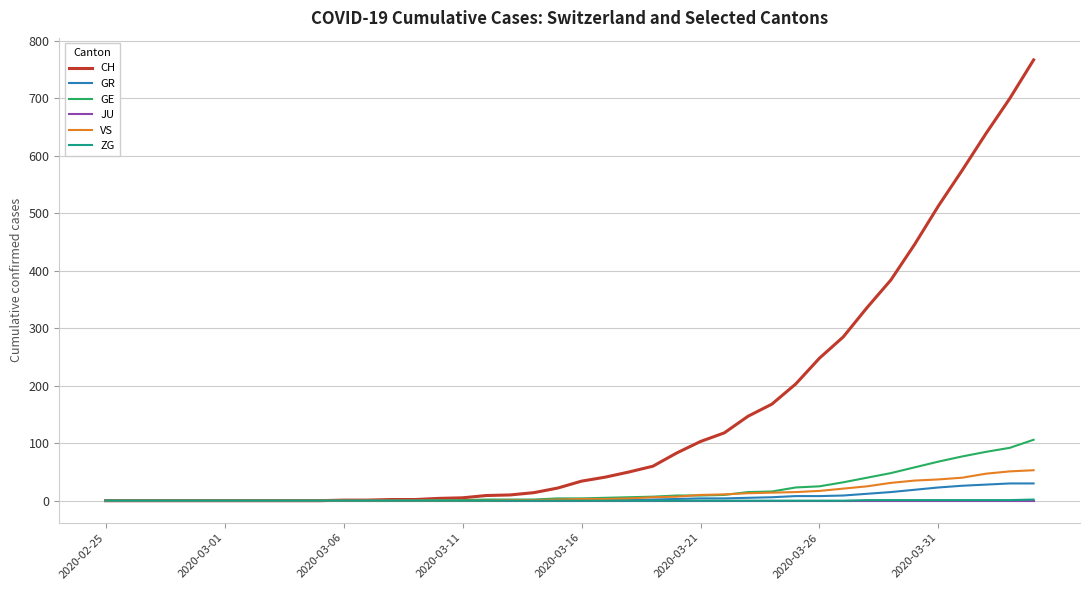

Does the chart display data point markers on the line(s)?

No